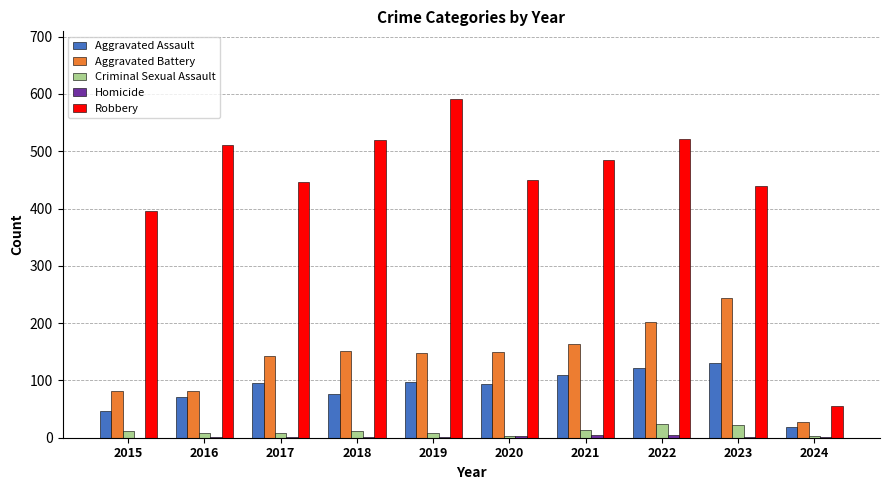

Between 2020 and 2022, which series saw the biggest shift?

Robbery